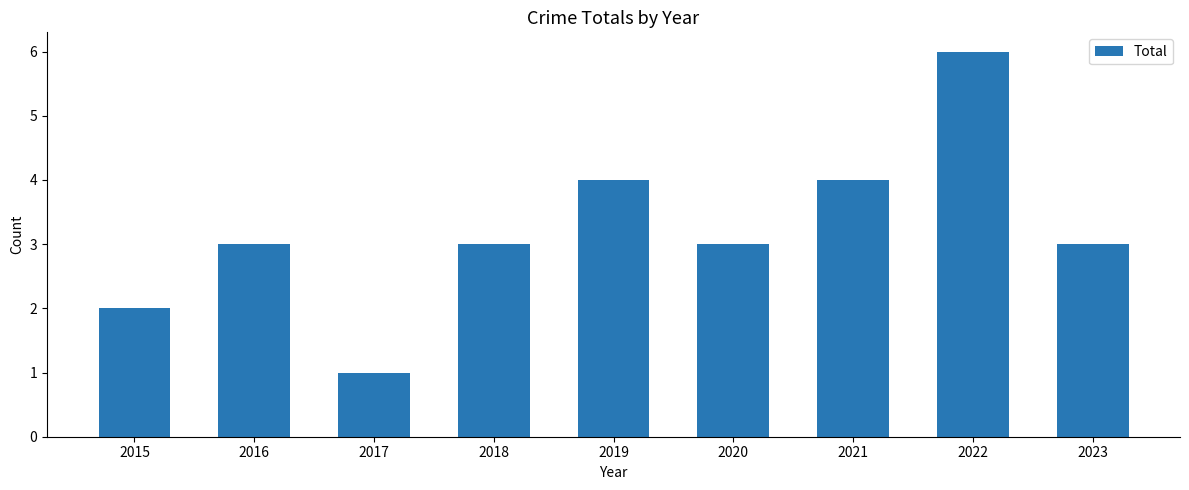

What is the value of the 6th bar from the left?

3